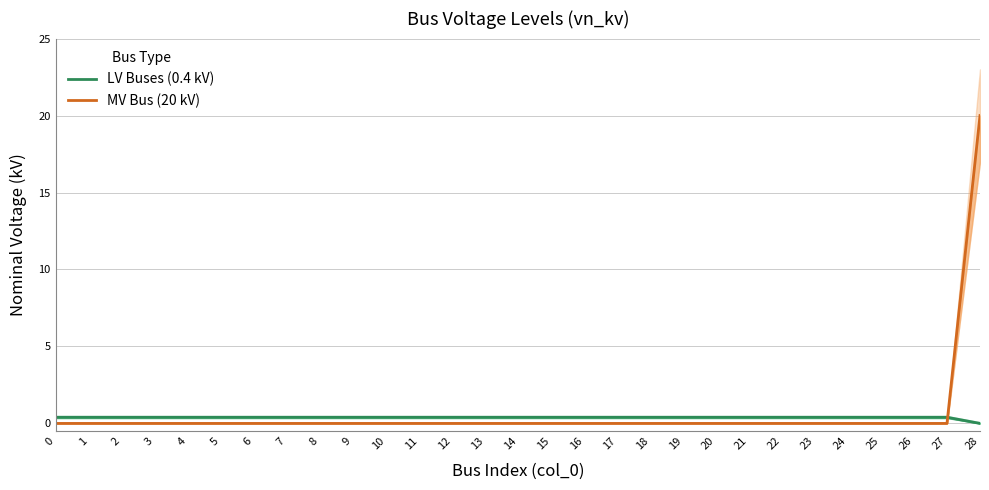

Which category has the highest value in the MV Bus (20 kV) series?

28